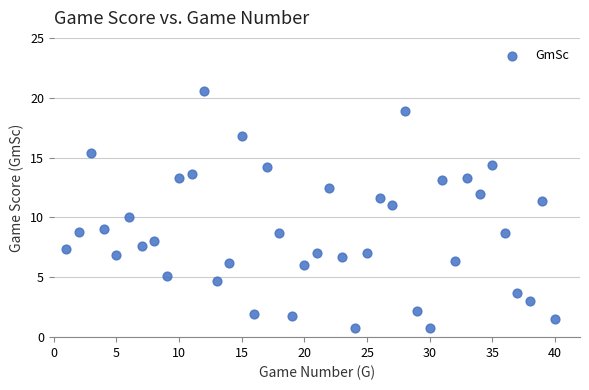

What is the range of Y values (max minus min)?

19.8